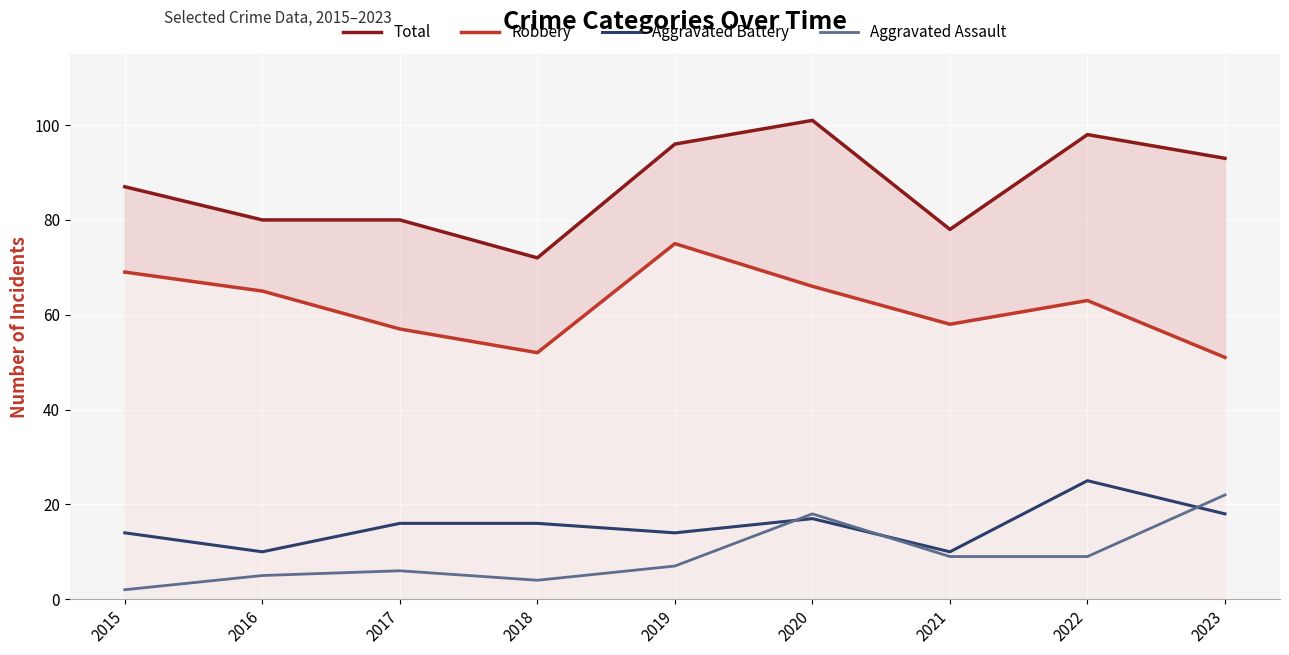

Where is Robbery nearest to the value 63?

2022